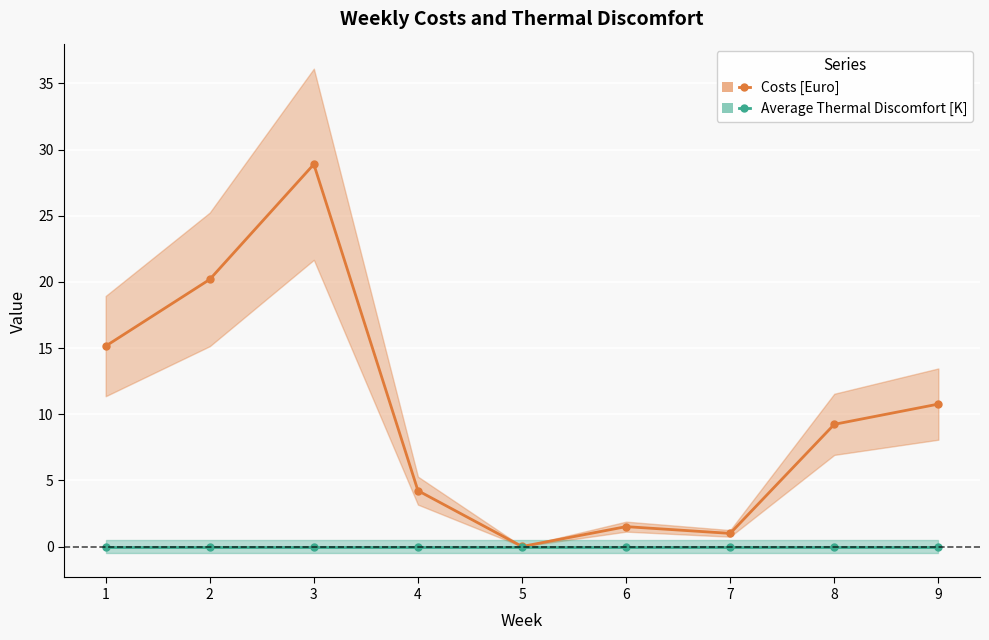

Reading left to right, what are all the values shown in this chart?

Costs [Euro]: 1=15.2	2=20.2	3=28.9	4=4.2	5=0.0	6=1.5	7=1.0	8=9.2	9=10.8
Average Thermal Discomfort [K]: 1=0.0	2=0.0	3=0.0	4=0.0	5=0.0	6=0.0	7=0.0	8=0.0	9=0.0